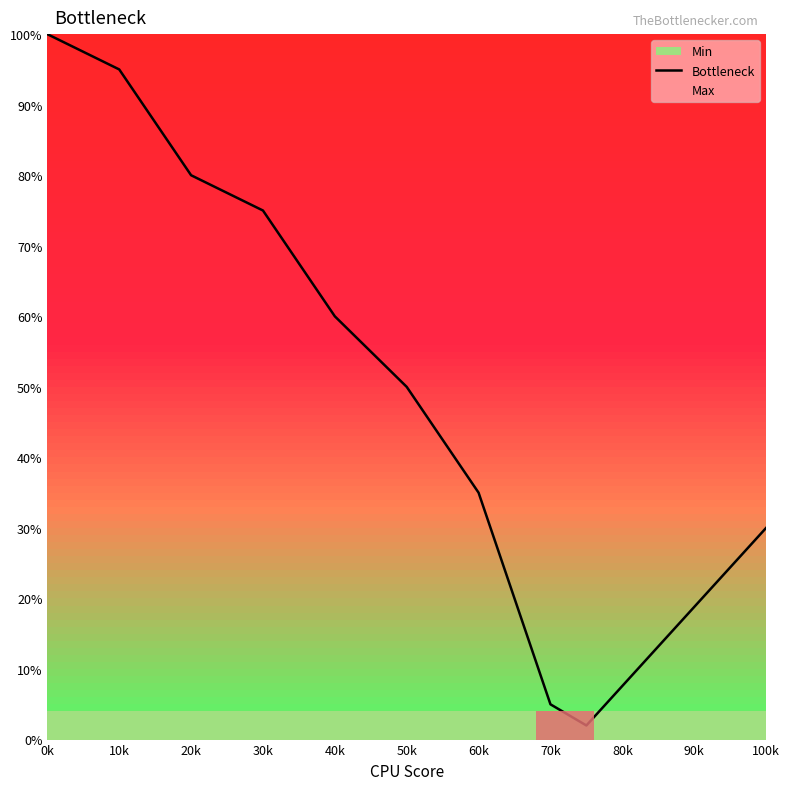

How many points are lower than both their immediate neighbors (excluding endpoints)?

1